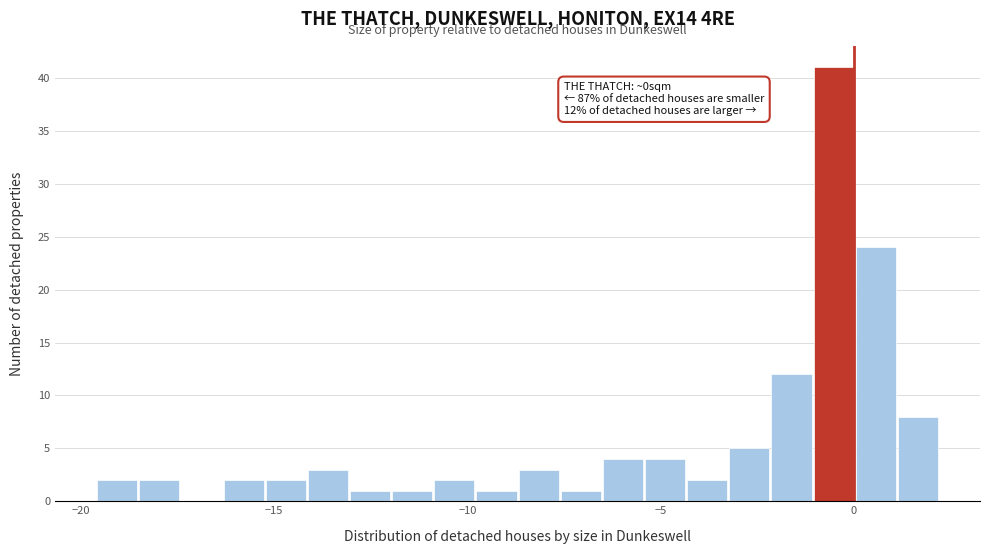

Around what value on the x-axis is the tallest bar? Give the approximate position of its centre, as read against the axis.

-0.5